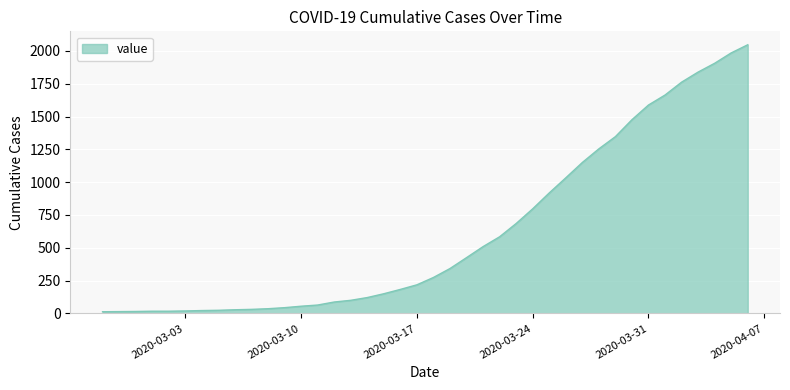

What is the difference between the maximum and minimum values?

2034